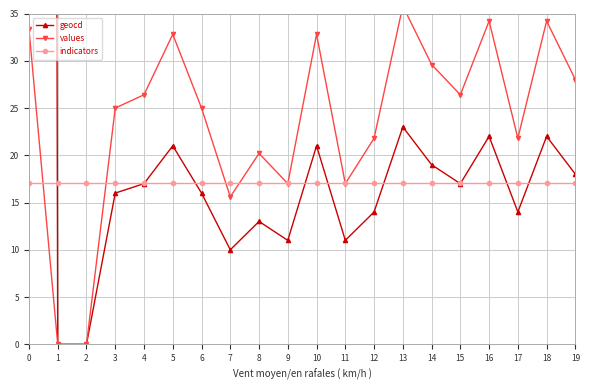

Reading left to right, what are all the values shown in this chart?

geocd: 1280.0	0.0	0.0	16.0	17.0	21.0	16.0	10.0	13.0	11.0	21.0	11.0	14.0	23.0	19.0	17.0	22.0	14.0	22.0	18.0
values: 33.3	0.0	0.0	25.0	26.4	32.8	25.0	15.6	20.2	17.0	32.8	17.0	21.8	35.8	29.6	26.4	34.2	21.8	34.2	28.0
indicators: 17.1	17.1	17.1	17.1	17.1	17.1	17.1	17.1	17.1	17.1	17.1	17.1	17.1	17.1	17.1	17.1	17.1	17.1	17.1	17.1